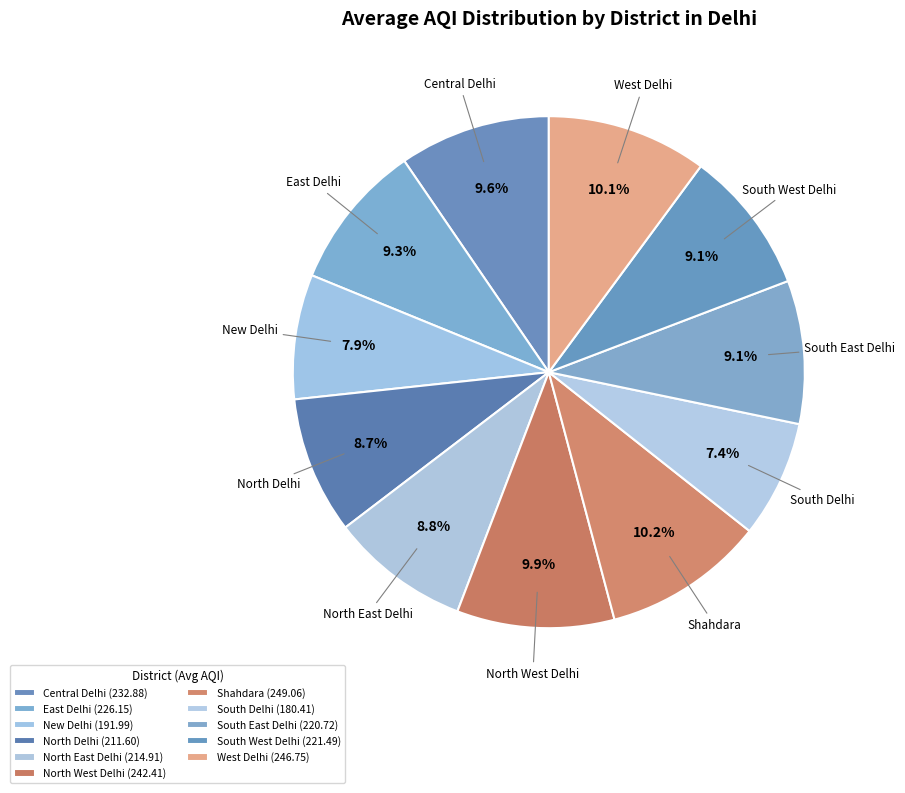

How many slices are in this pie chart?

11